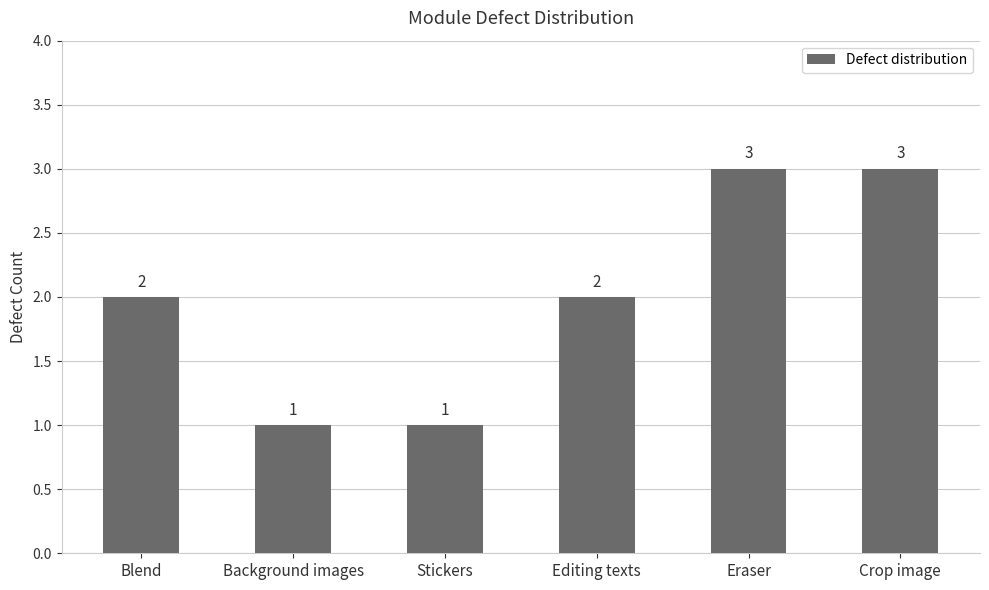

What position from the left is Eraser?

5